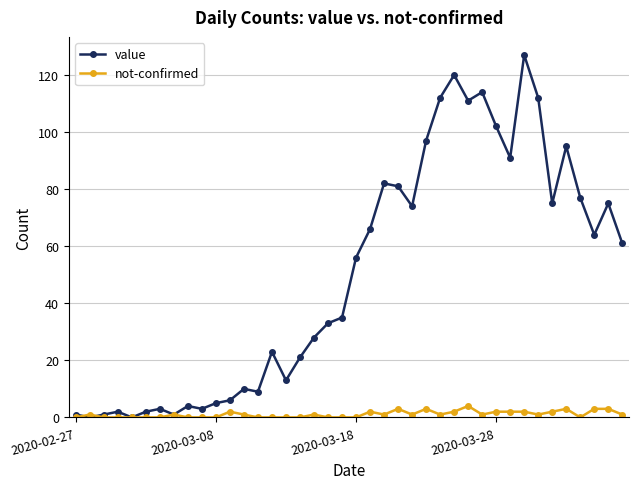

Which series has the largest total across all categories?

value